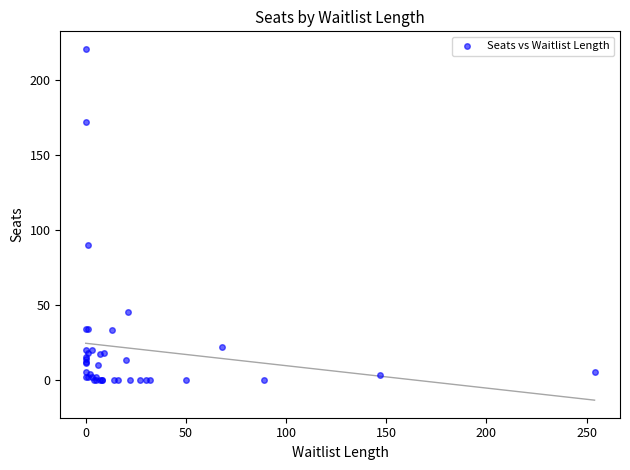

What Y value in the scatter plot is closest to 110?

90